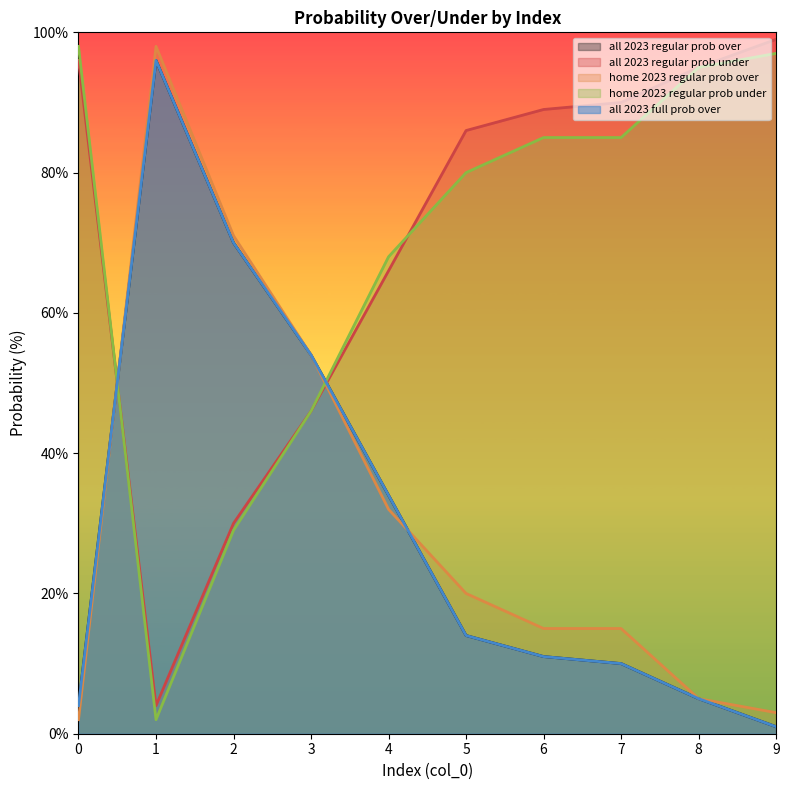

What is the greatest value displayed?

99